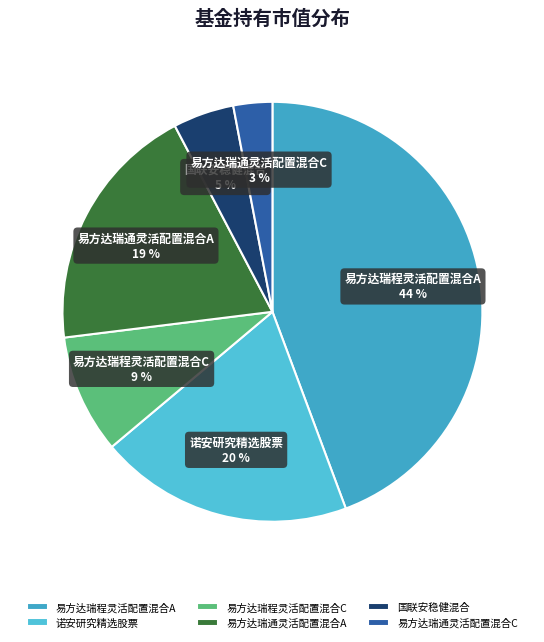

Do 国联安稳健混合 and 易方达瑞程灵活配置混合C together represent more than half of the pie?

No